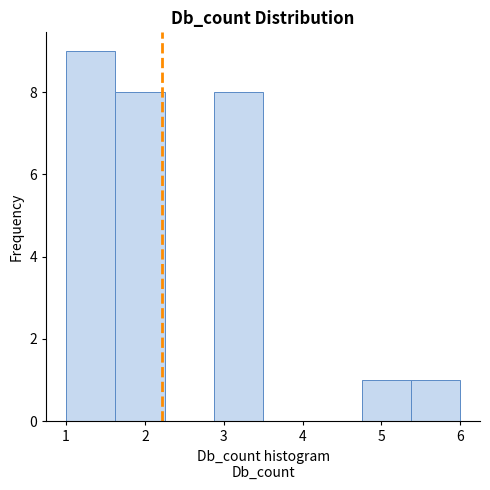

Reading left to right, transcribe this chart: for each bar, give the range it covers on the x-axis and its height. Neither the bar edges nor the heights are printed on the chart, so give them approximately, as read against the axes.

1.0 to 1.6: 9
1.6 to 2.3: 8
2.3 to 2.9: 0
2.9 to 3.5: 8
3.5 to 4.1: 0
4.1 to 4.8: 0
4.8 to 5.4: 1
5.4 to 6.0: 1